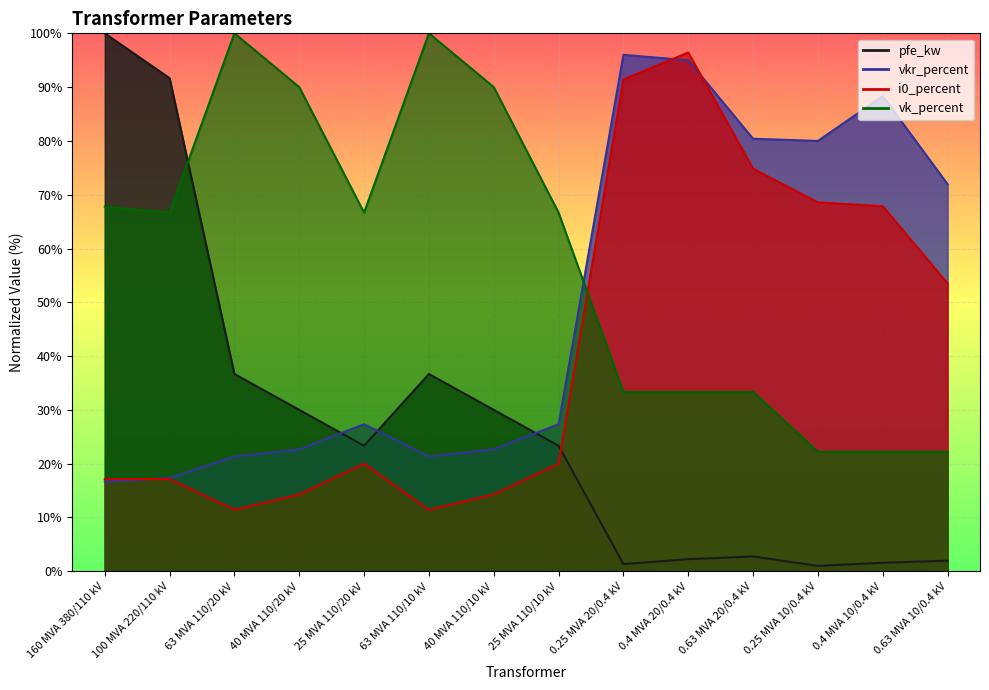

At which label does pfe_kw first exceed 23?

160 MVA 380/110 kV